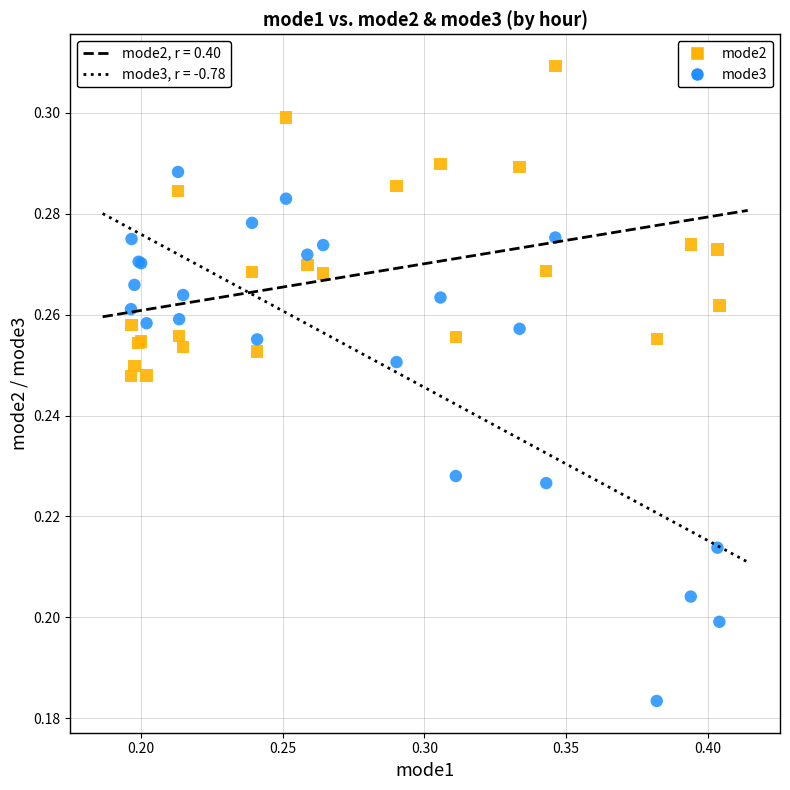

Which series contains the highest Y value?

mode2